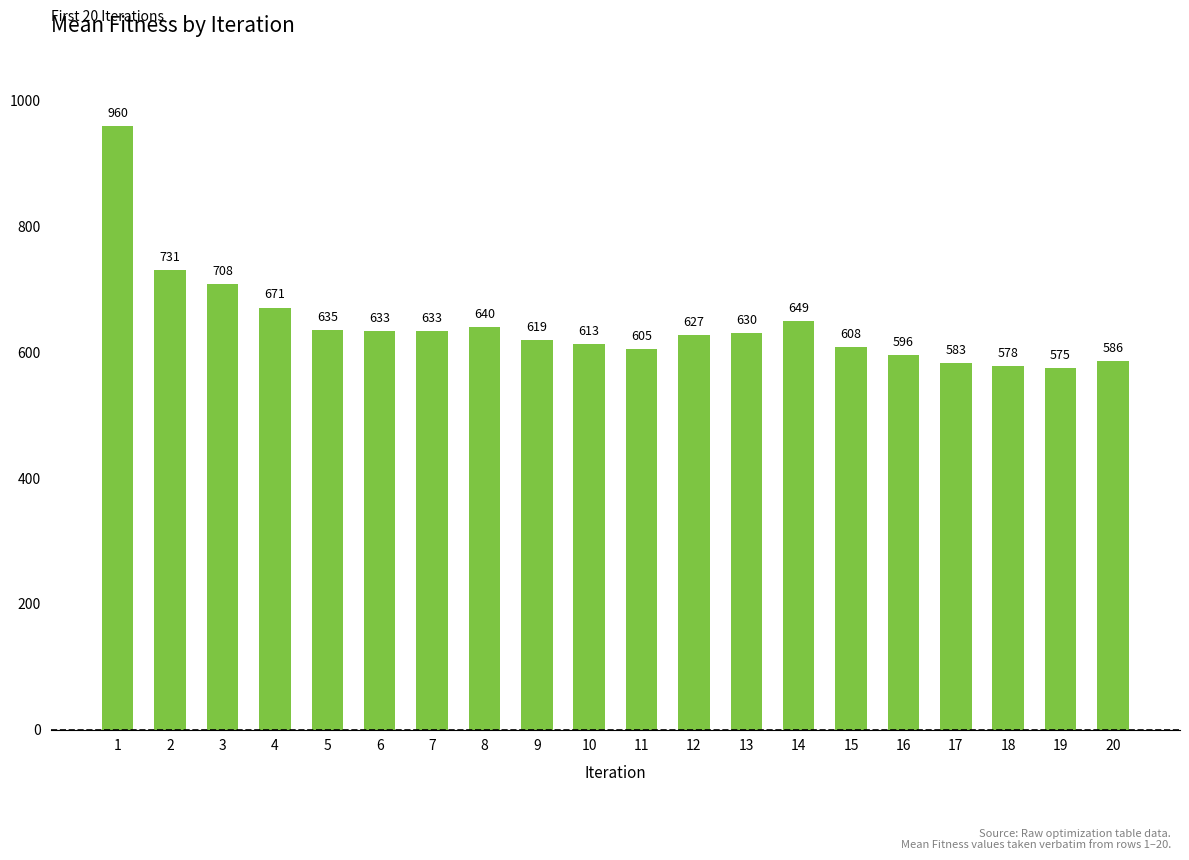

What is the sum of the values at 2 and 20?

1317